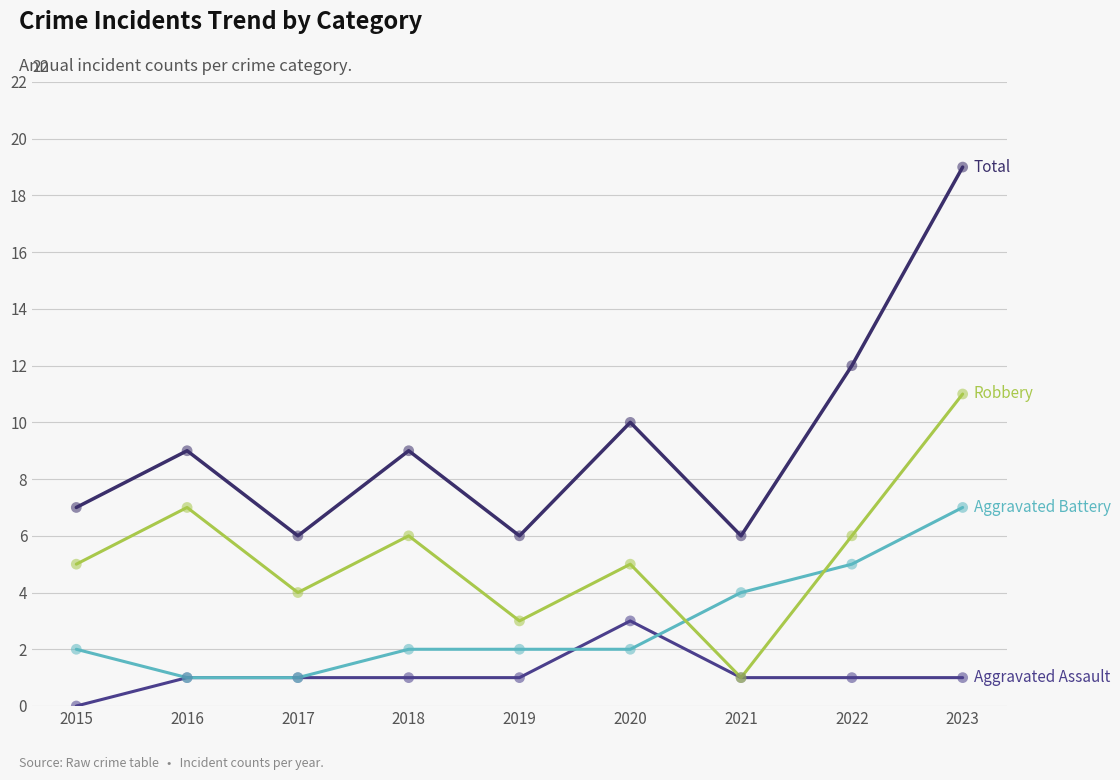

What is the spread (max minus min) of values at 2021?

5